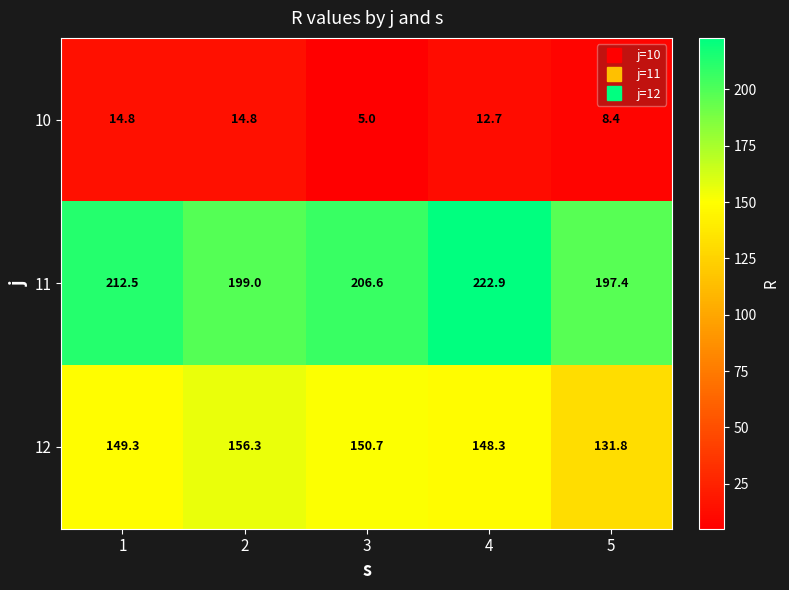

Which category has the highest value across all series?

4